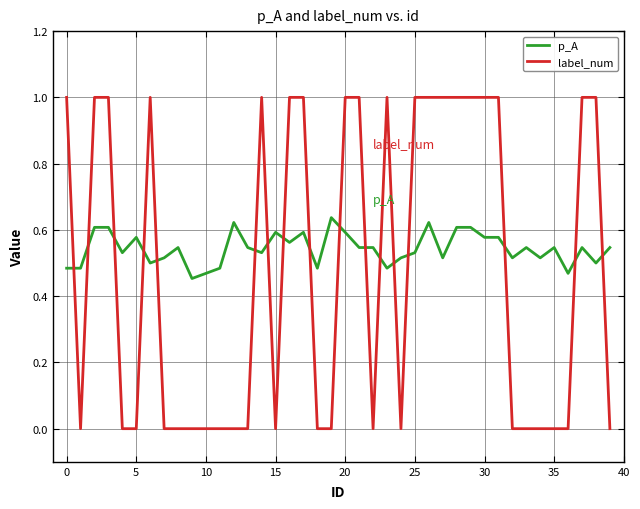

What are all the series names shown in the legend?

p_A, label_num